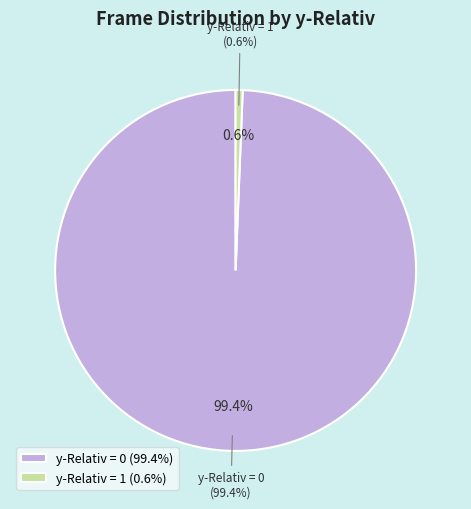

Is it true that y-Relativ = 1 is 1% of the pie?

True